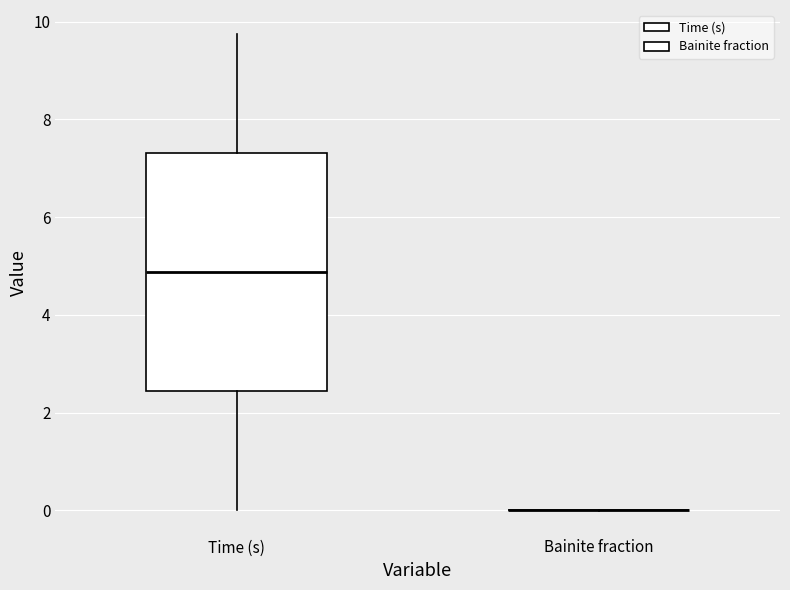

Reading left to right, transcribe this box plot: for each box, give where its median line is, the range the box spans, and where its two whiskers end, as read against the y-axis. The values are not printed on the chart, so give them approximately, as read against the axis.

Time (s): median 4.8, box 2.4 to 7.4, whiskers 0.0 to 9.8
Bainite fraction: box collapsed to a line at 0.0, whiskers 0.0 to 0.0